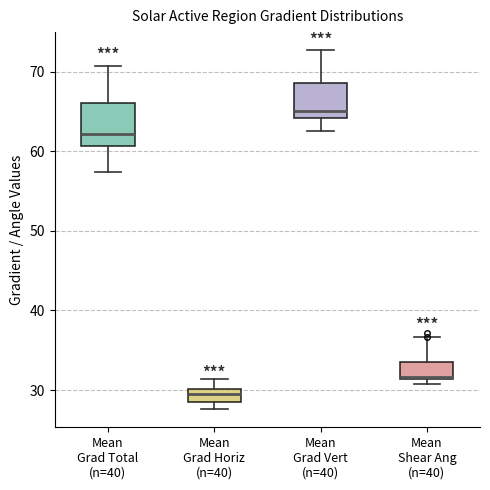

Reading left to right, read every box against the y-axis: the position of its median line, the range the box covers, and the ends of its whiskers. The values are not printed on the chart, so give them approximately, as read against the axis.

Mean Grad Total (n=40): median 62, box 61 to 66, whiskers 57 to 71
Mean Grad Horiz (n=40): median 30 (inside the box), box 28 to 30, whiskers 28 (below the box's lower edge) to 31
Mean Grad Vert (n=40): median 65, box 64 to 69, whiskers 63 to 73
Mean Shear Ang (n=40): median 32, box 31 to 34, whiskers 31 (just below the box's lower edge) to 37